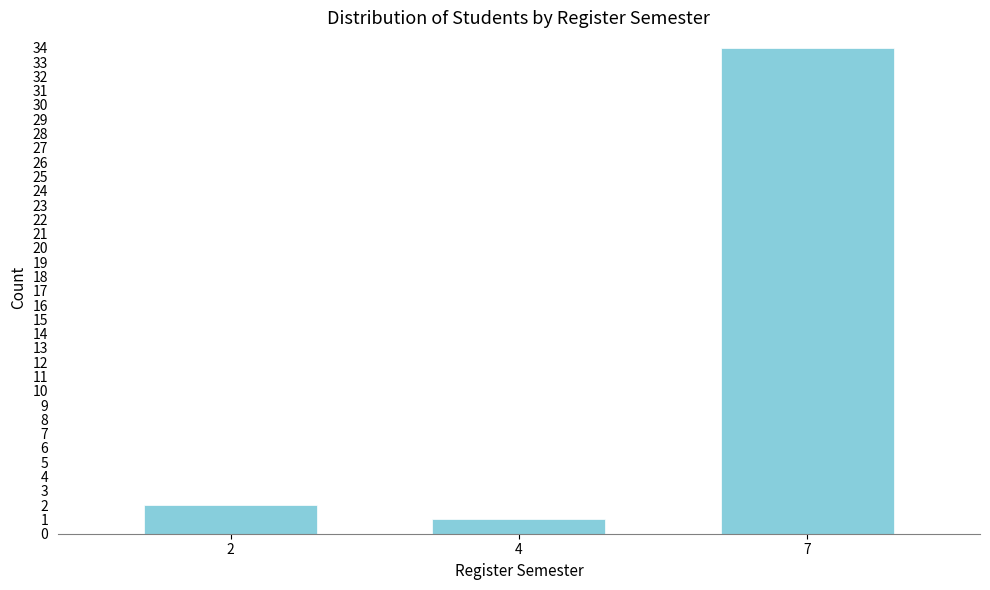

Reading right to left, list all the values displayed in this chart.

7=34	4=1	2=2